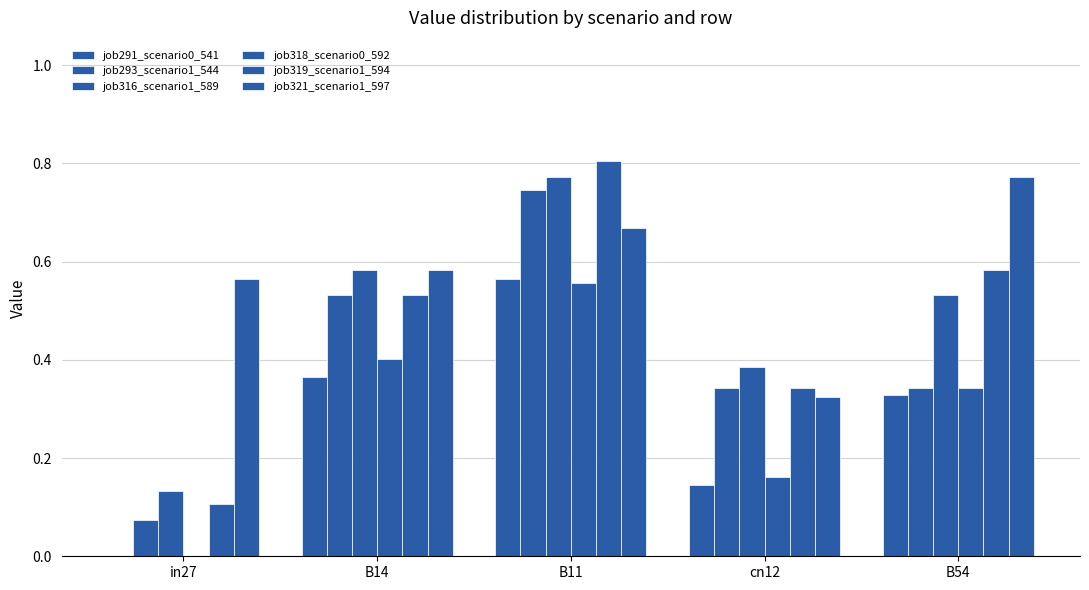

Which series has the largest total across all categories?

job321_scenario1_597